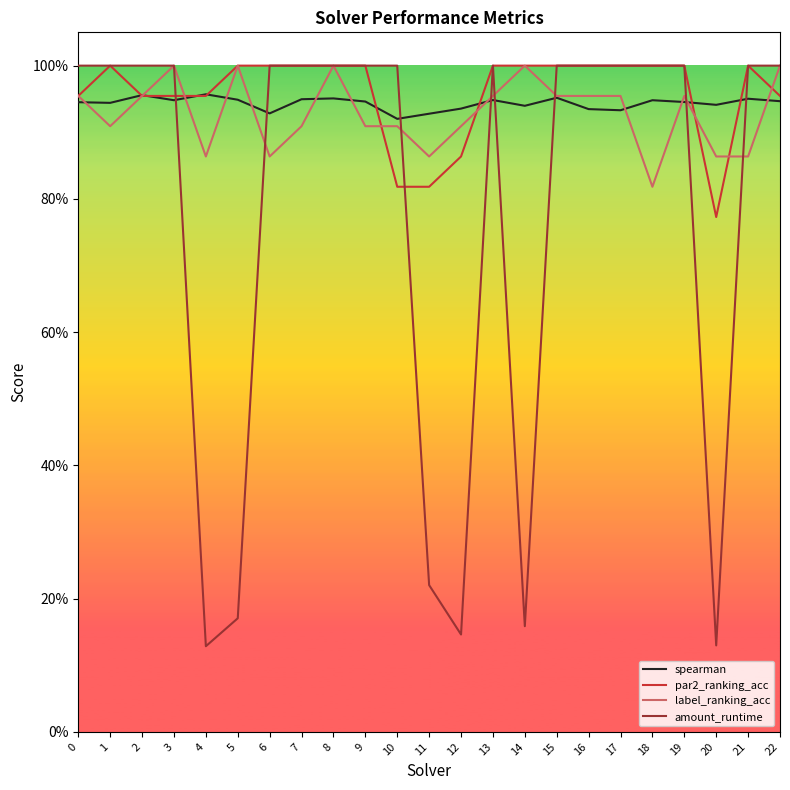

What is the sum of the par2_ranking_acc values at 6 and 19?

2.0